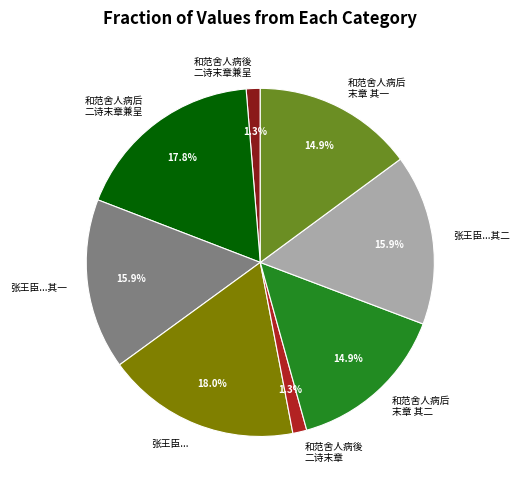

Is there a majority slice in this chart?

No